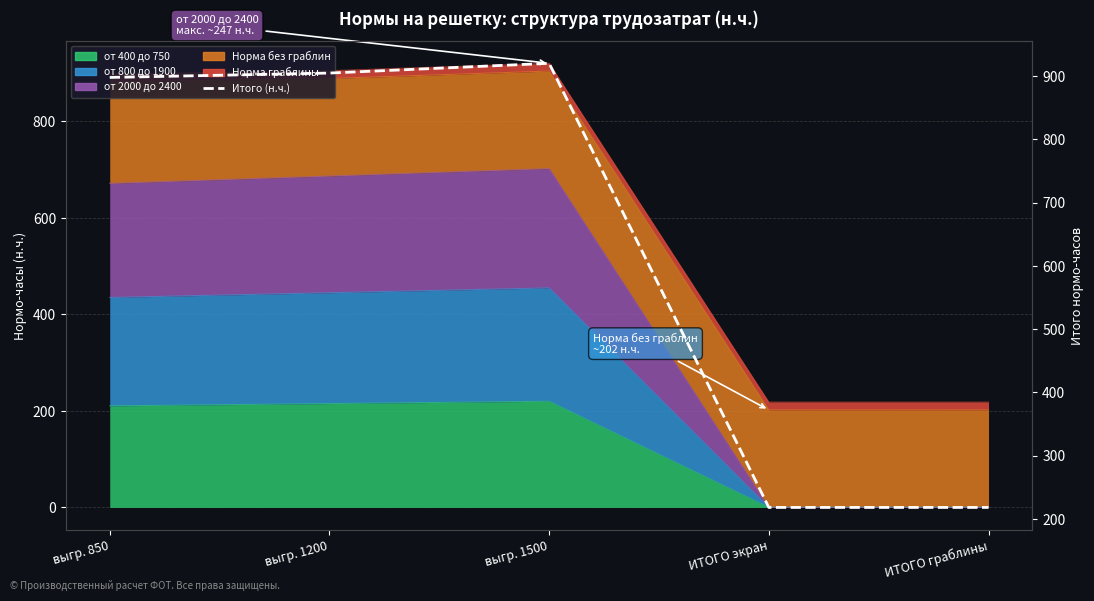

What is the value of the 3rd point from the left?

920.4